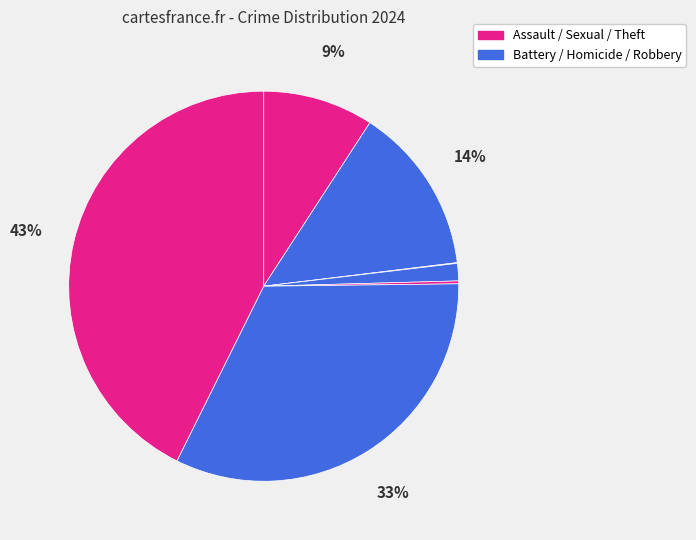

Which category has the biggest portion of the pie?

Theft